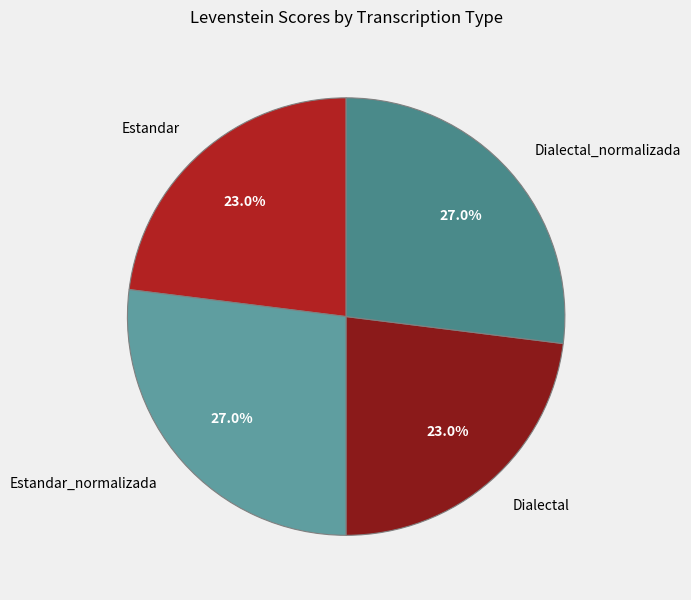

What percentage is the Dialectal_normalizada slice, to the nearest percent?

27%